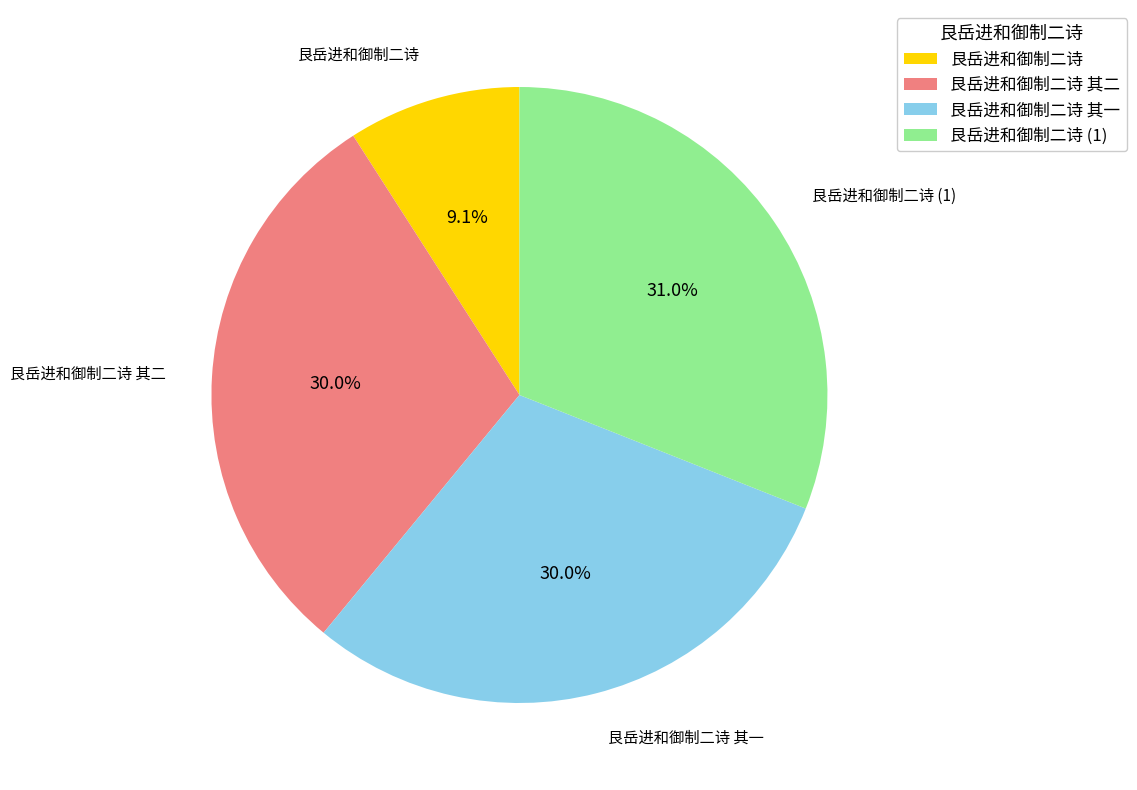

What portion of the pie excludes 艮岳进和御制二诗?

90.9%